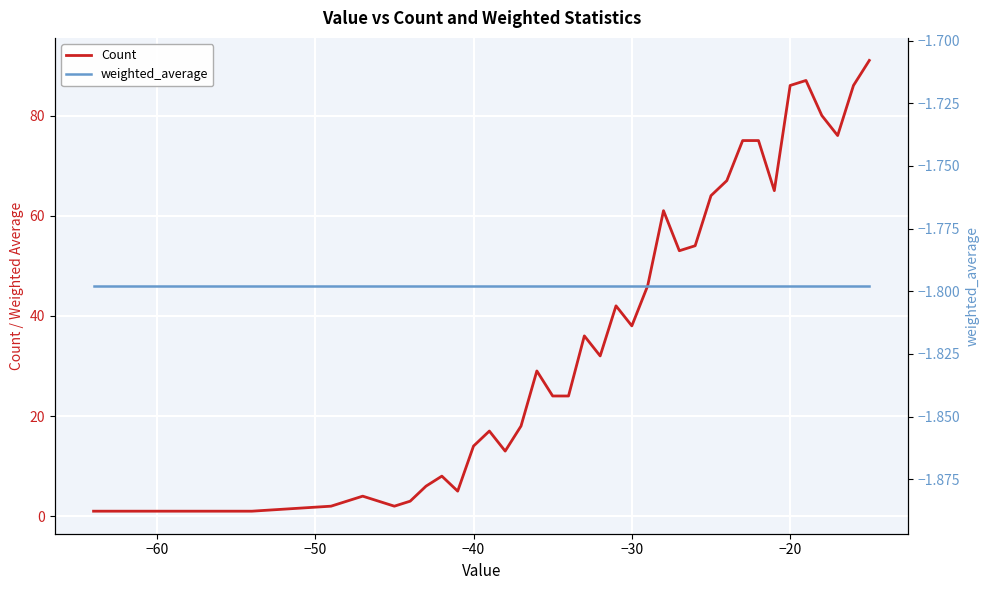

How many series are shown in this chart?

2